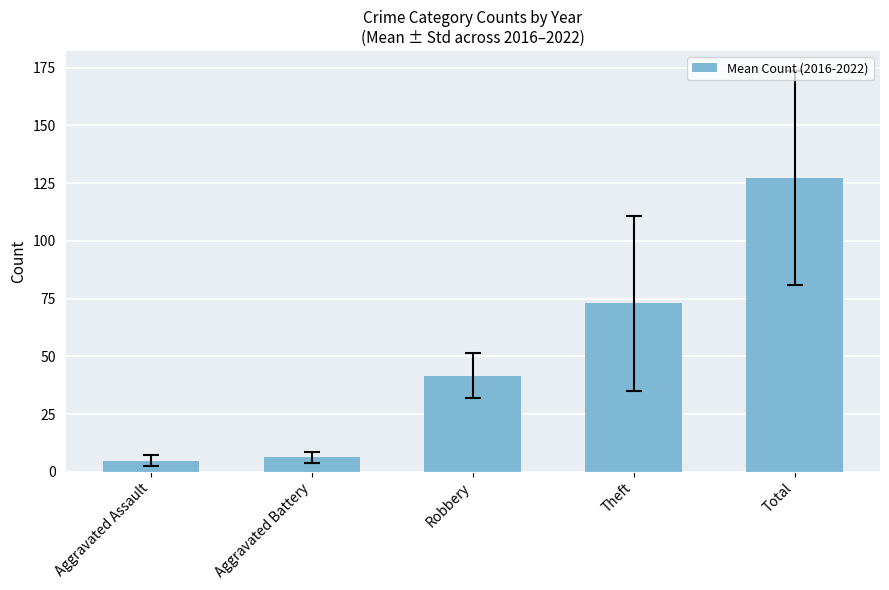

Does the chart contain stacked bars?

No